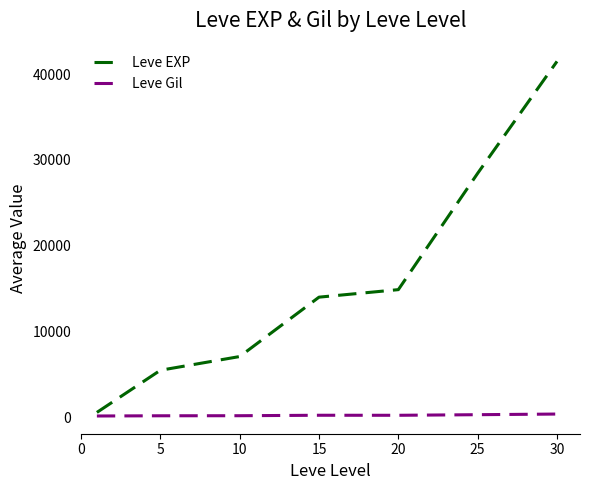

List the series in order of their overall mean, highest first.

Leve EXP, Leve Gil